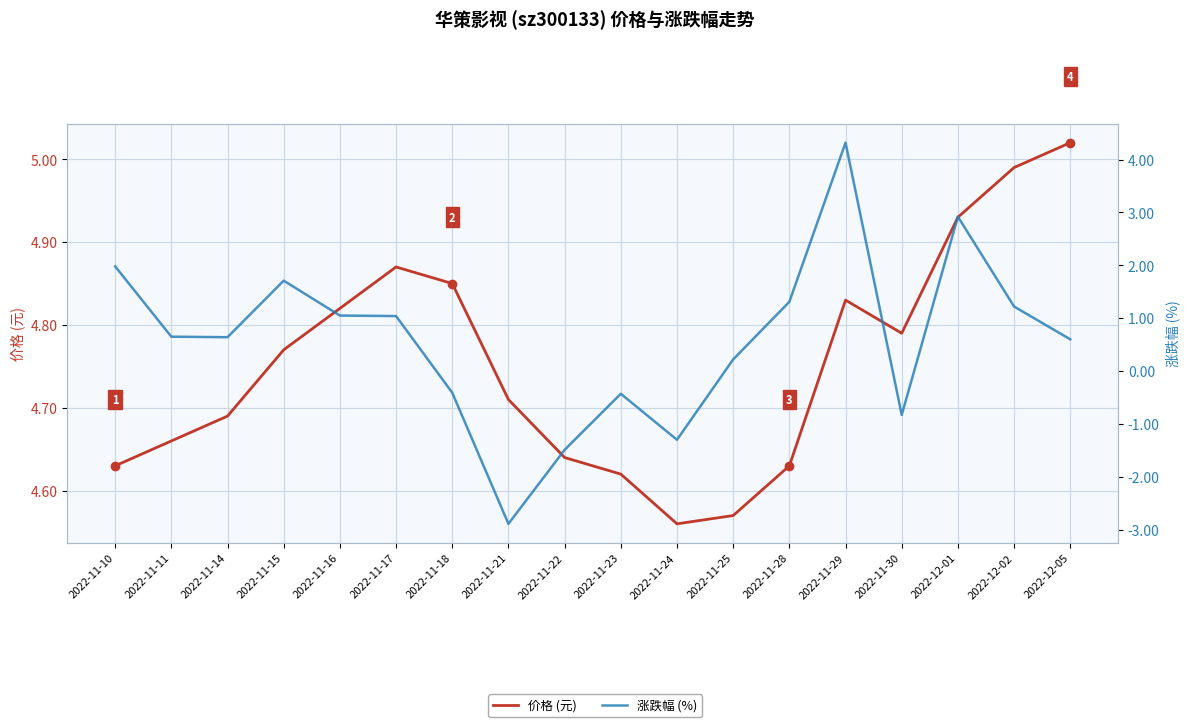

At which label is 涨跌幅 (%) closest to 0?

2022-11-25